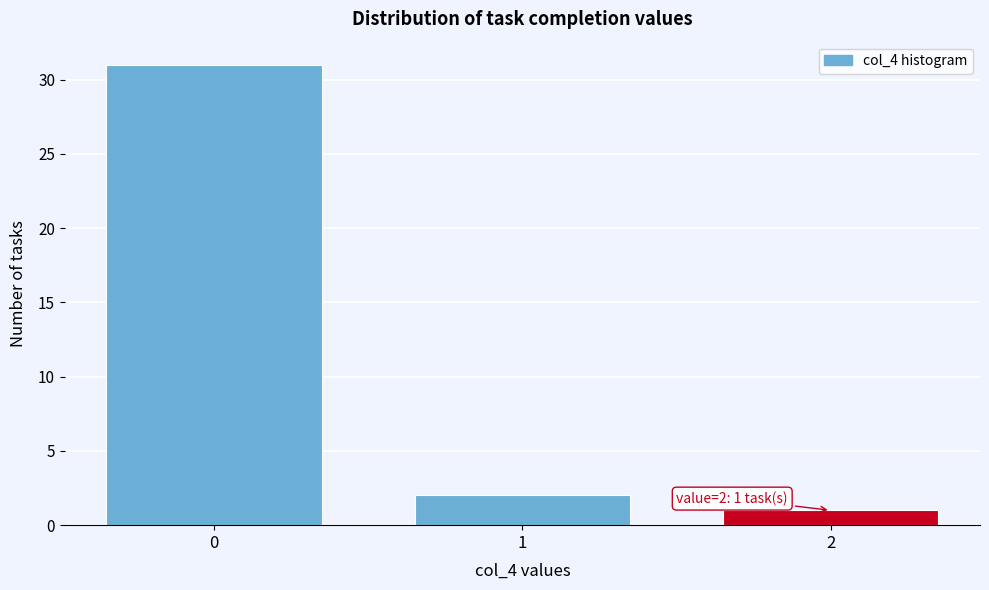

Which range on the x-axis has the tallest bar?

-0.5 to 0.5